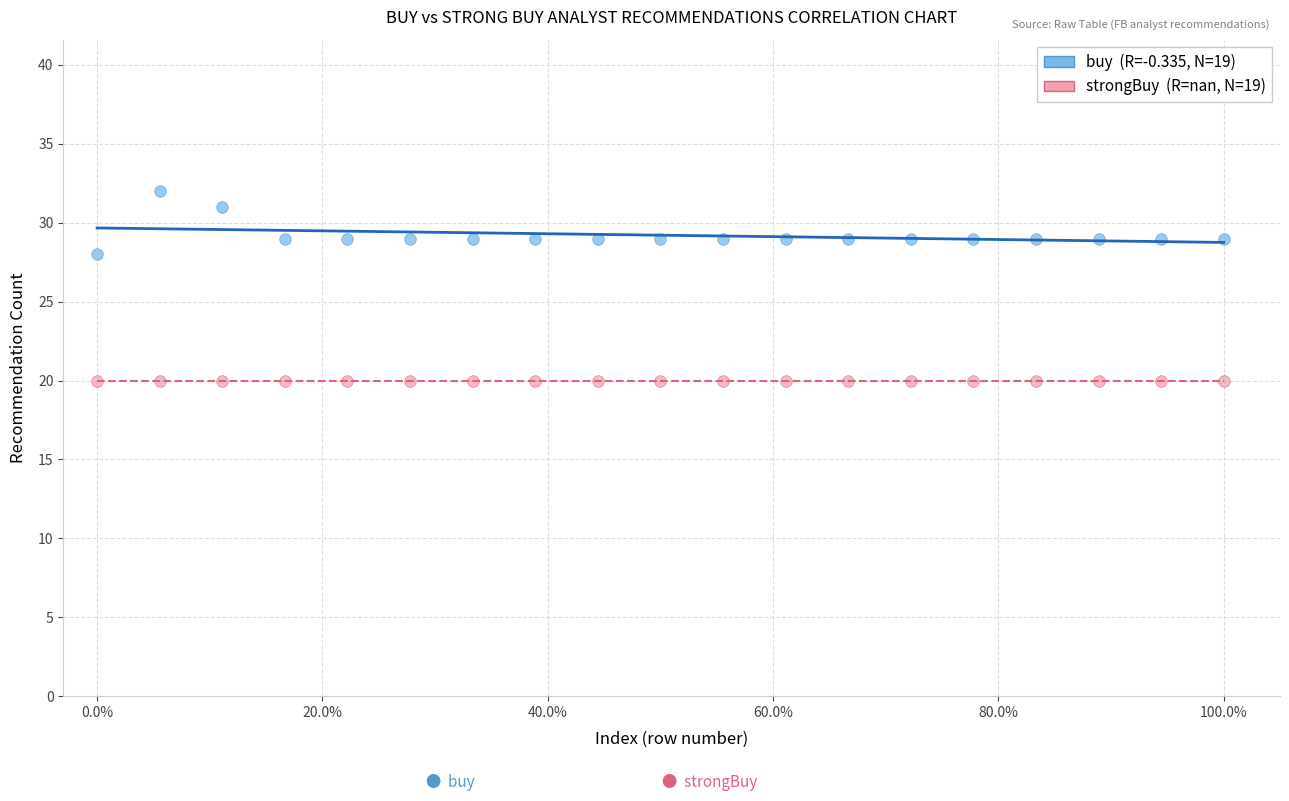

Across all series, what Y value is closest to 26?

28